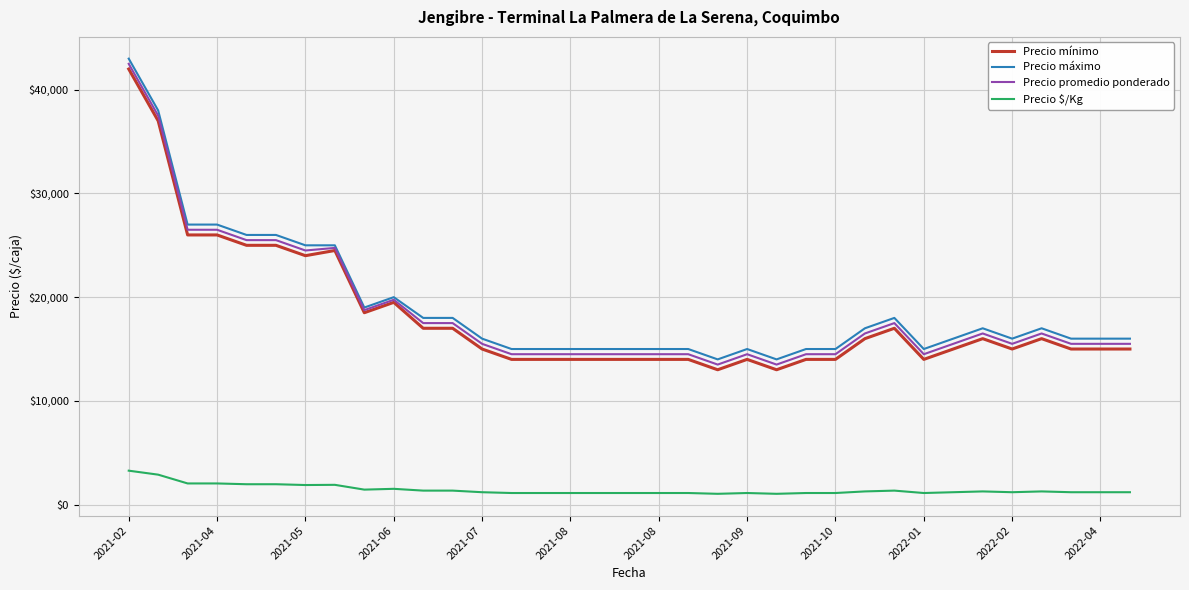

What is the maximum value shown in the chart?

43000